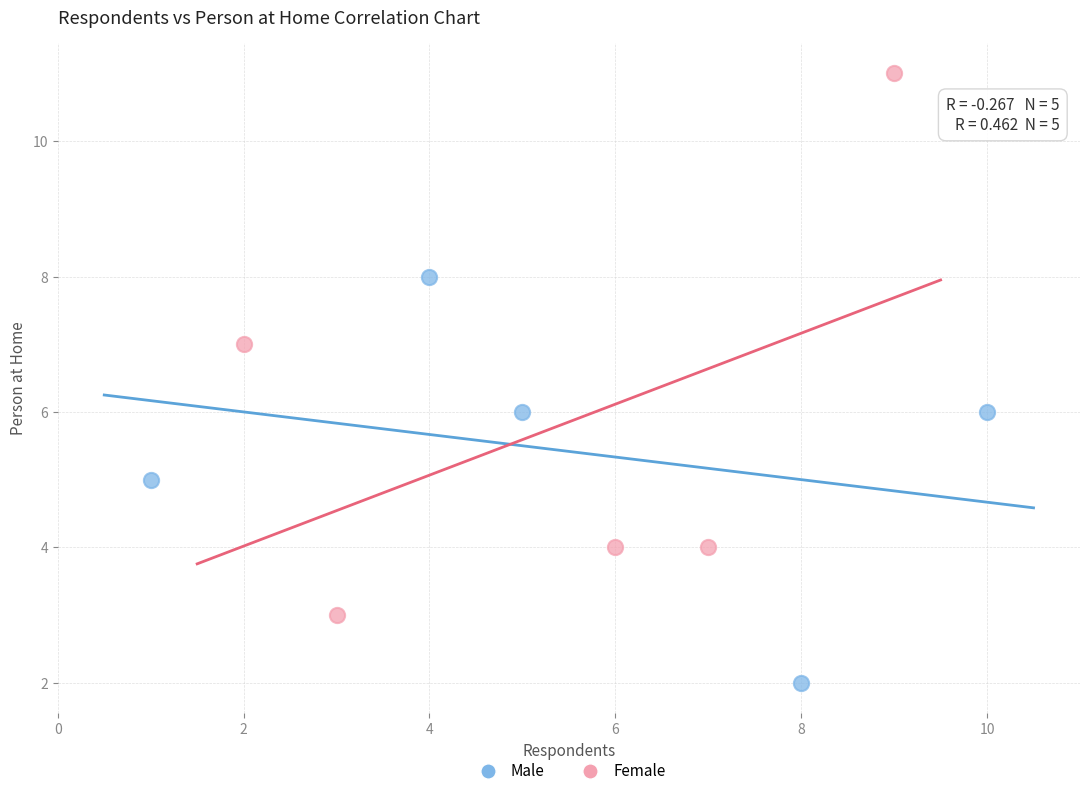

What are all the series names shown in the legend?

Male, Female